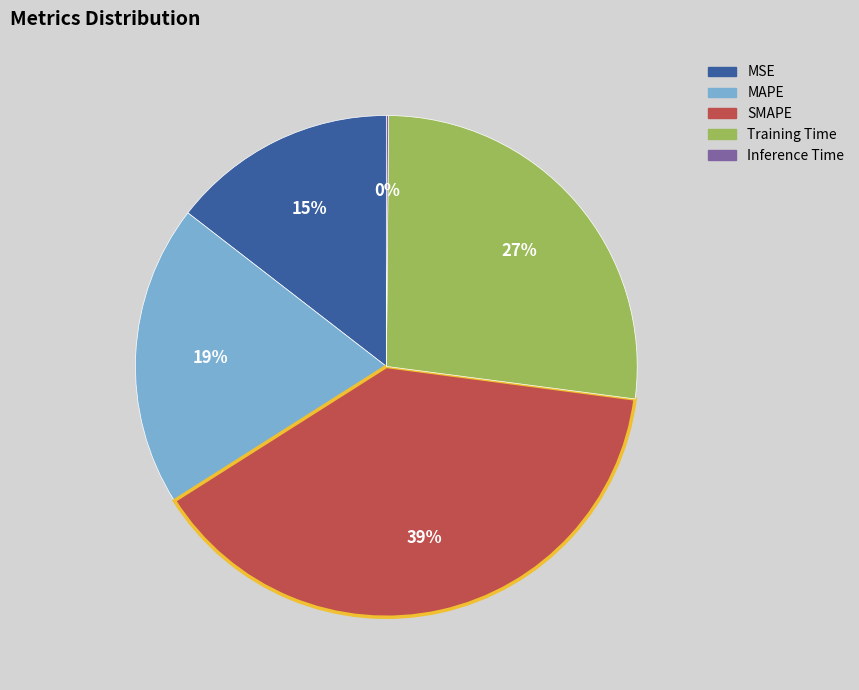

To the nearest percent, what percentage of the pie is MAPE?

19%